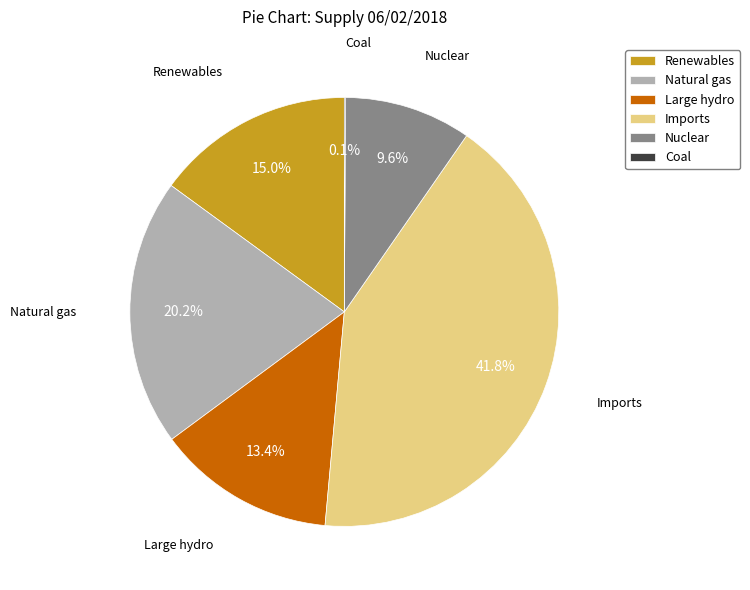

Between Imports and Renewables, which is larger?

Imports